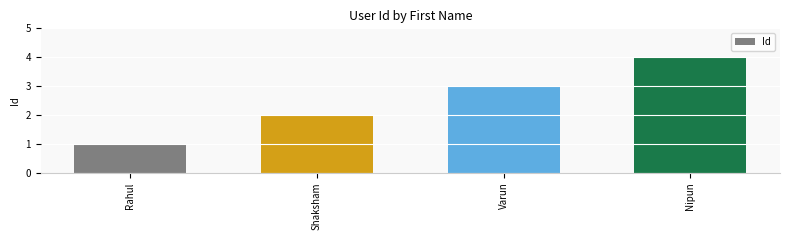

What is the change in value from Shaksham to Nipun?

+2